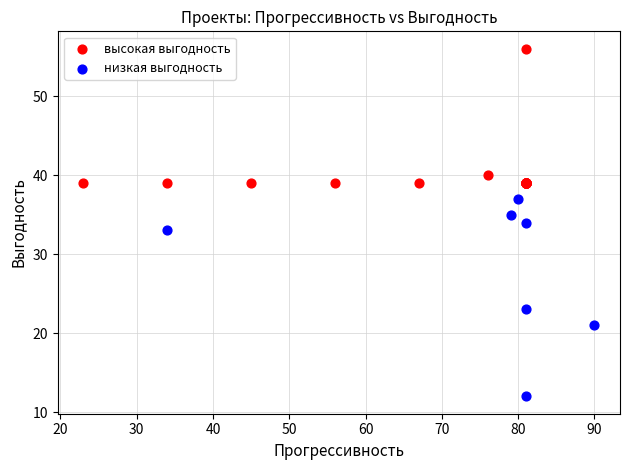

Which series has the widest spread of Y values?

низкая выгодность